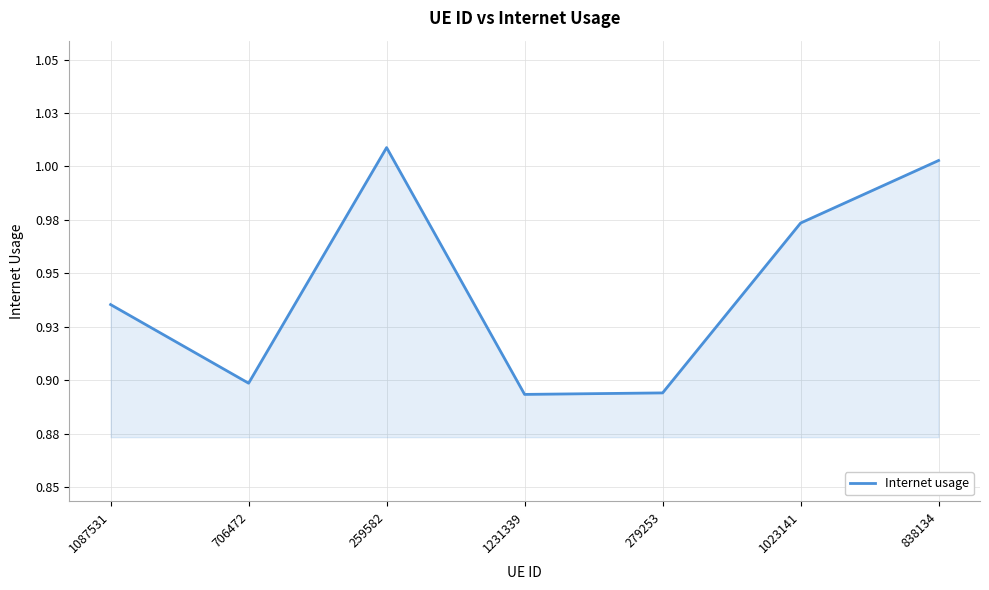

Where is the first local maximum?

259582